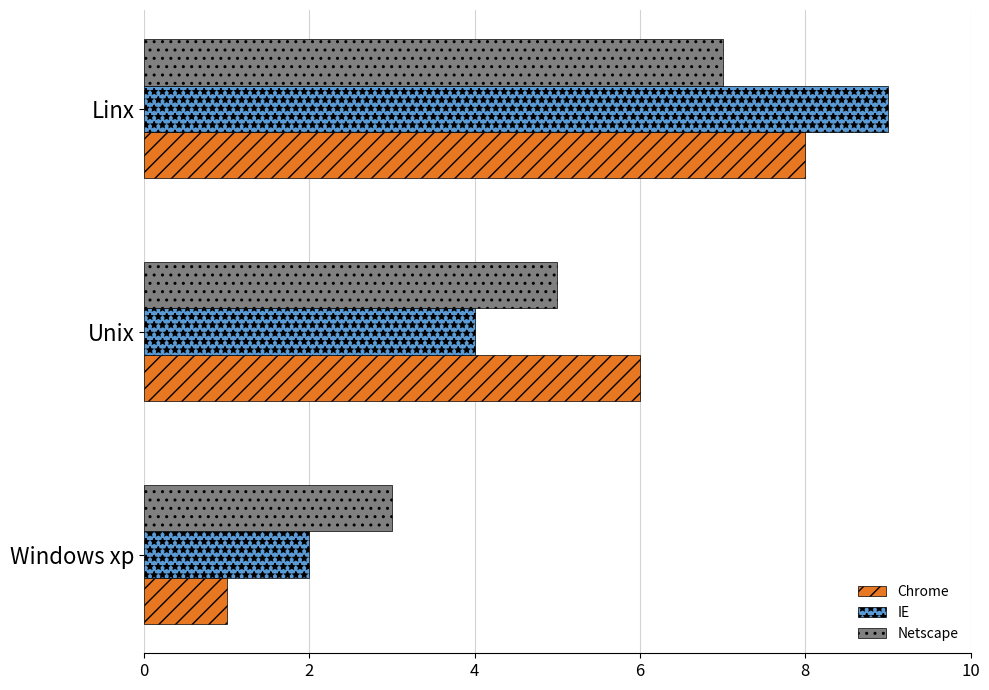

What value does the Netscape series have at Unix?

5